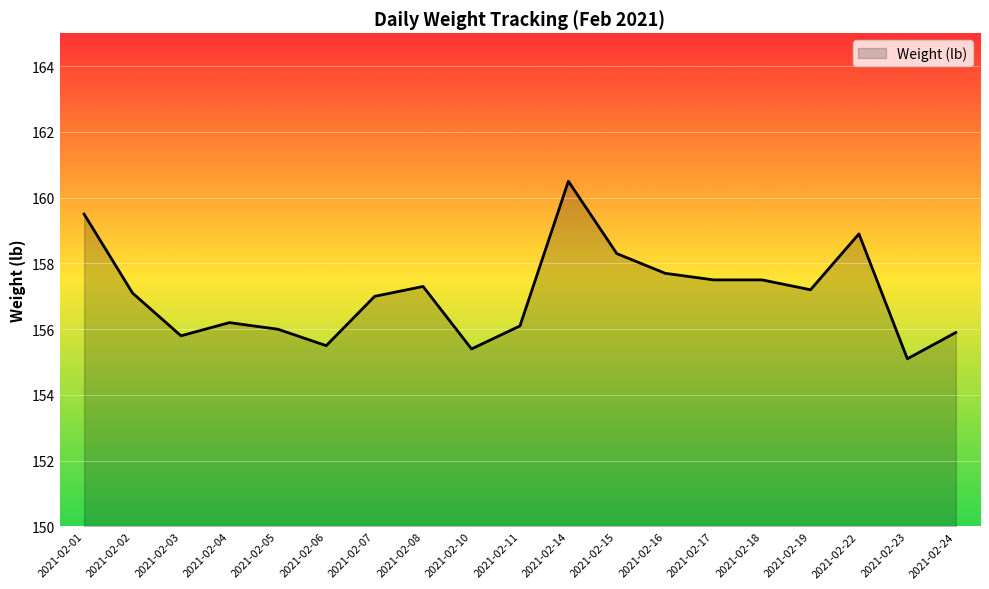

Reading left to right, transcribe all the data shown in this chart.

2021-02-01=159.5	2021-02-02=157.1	2021-02-03=155.8	2021-02-04=156.2	2021-02-05=156.0	2021-02-06=155.5	2021-02-07=157.0	2021-02-08=157.3	2021-02-10=155.4	2021-02-11=156.1	2021-02-14=160.5	2021-02-15=158.3	2021-02-16=157.7	2021-02-17=157.5	2021-02-18=157.5	2021-02-19=157.2	2021-02-22=158.9	2021-02-23=155.1	2021-02-24=155.9